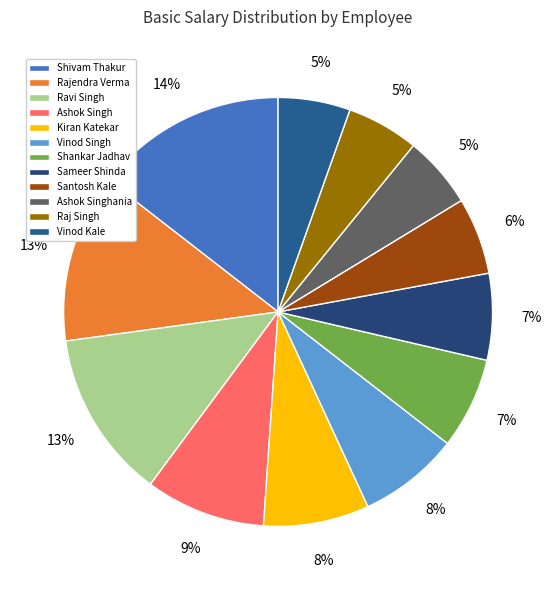

What percentage do Ravi Singh and Shankar Jadhav together represent?

19.6%